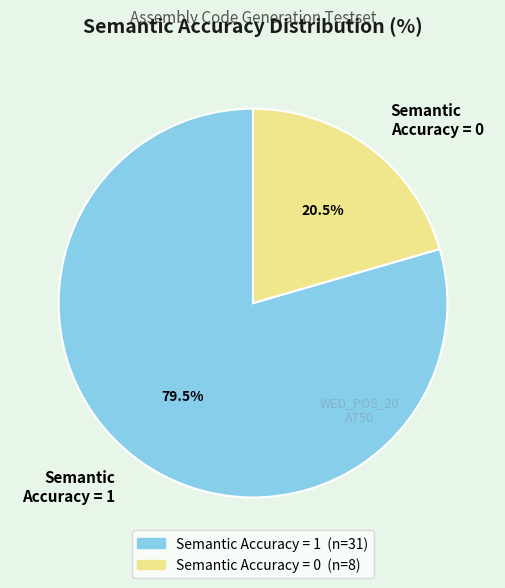

To the nearest percent, what is the difference between the largest and smallest slice percentages?

59%